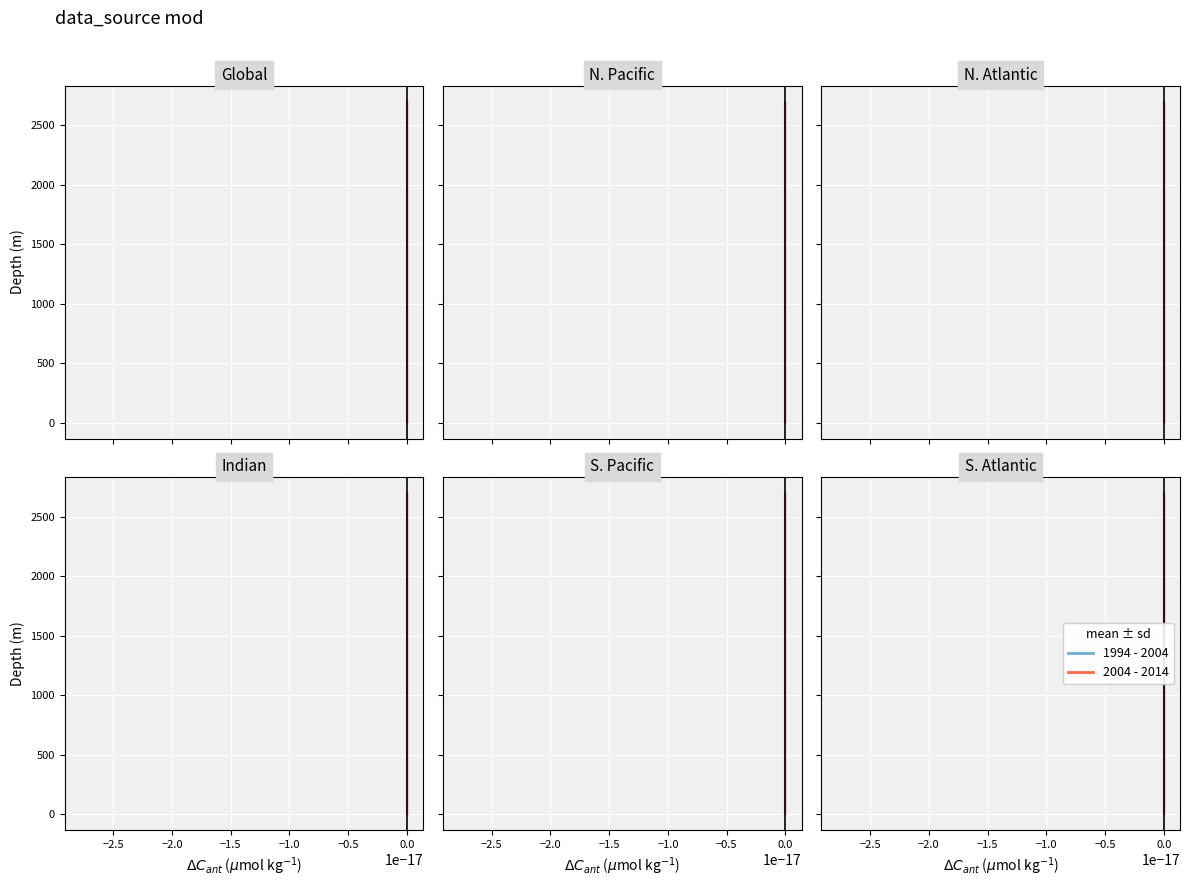

True or false: 1994 - 2004 and 2004 - 2014 cross at least once.

False